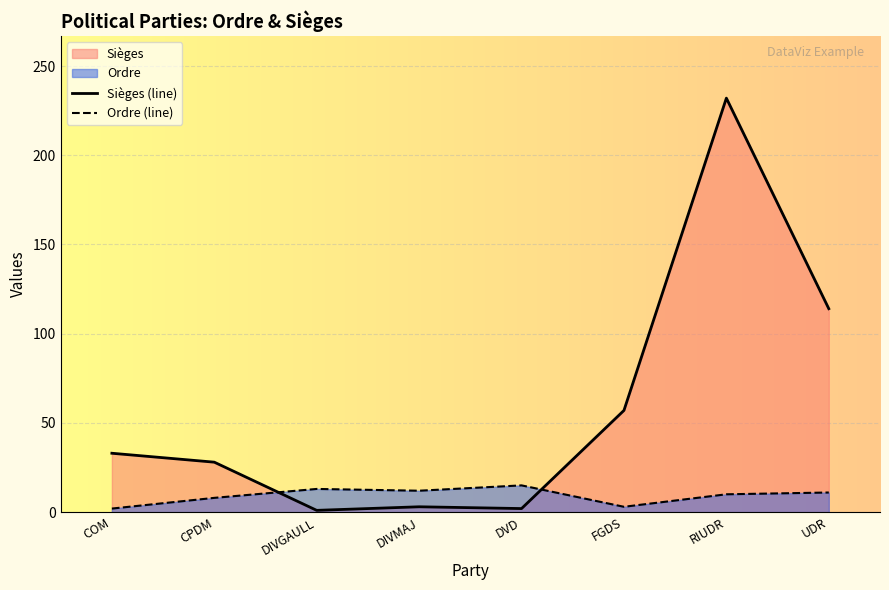

What is the difference between the second highest and second lowest values in the Ordre (line) series?

10